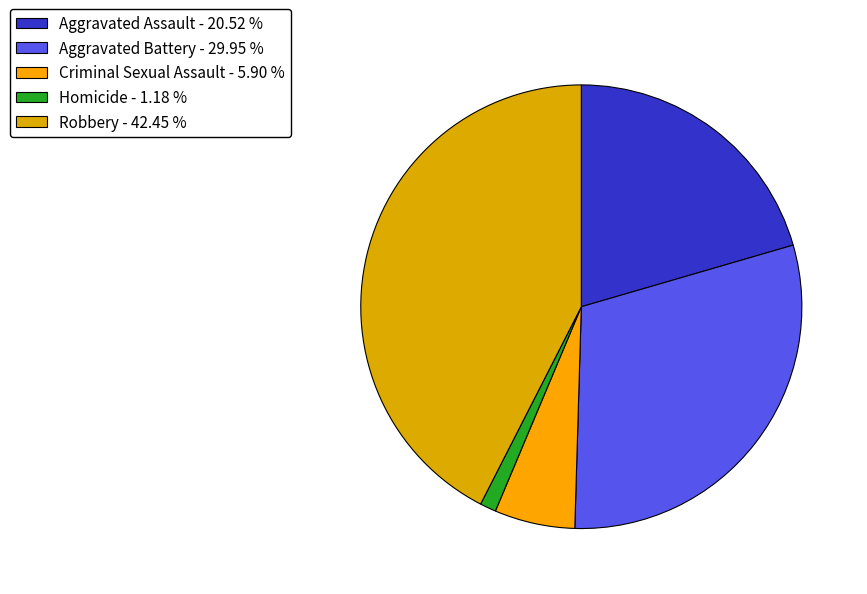

Is there a majority slice in this chart?

No